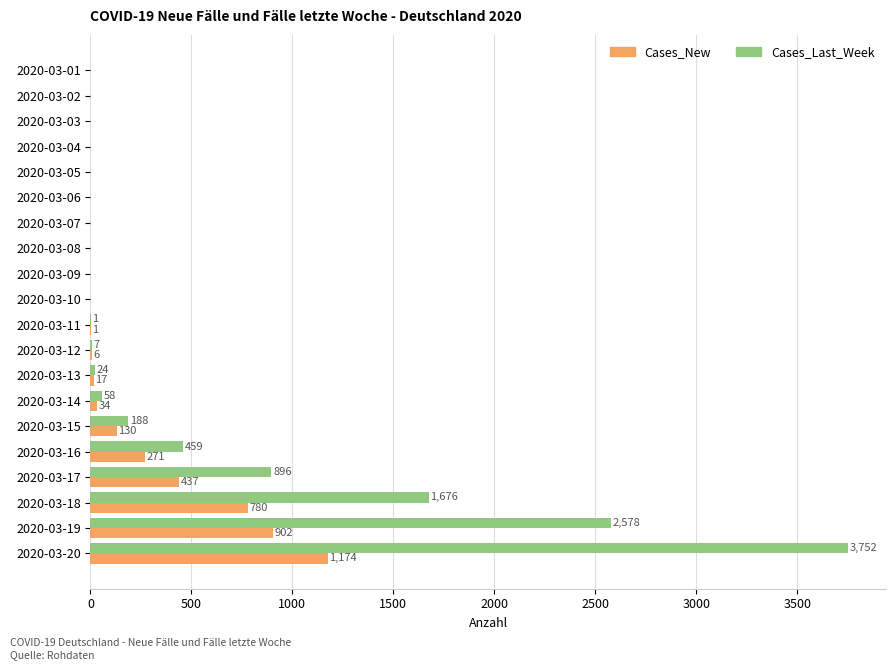

True or false: Cases_Last_Week has a value of 5815 at 2020-03-20.

False